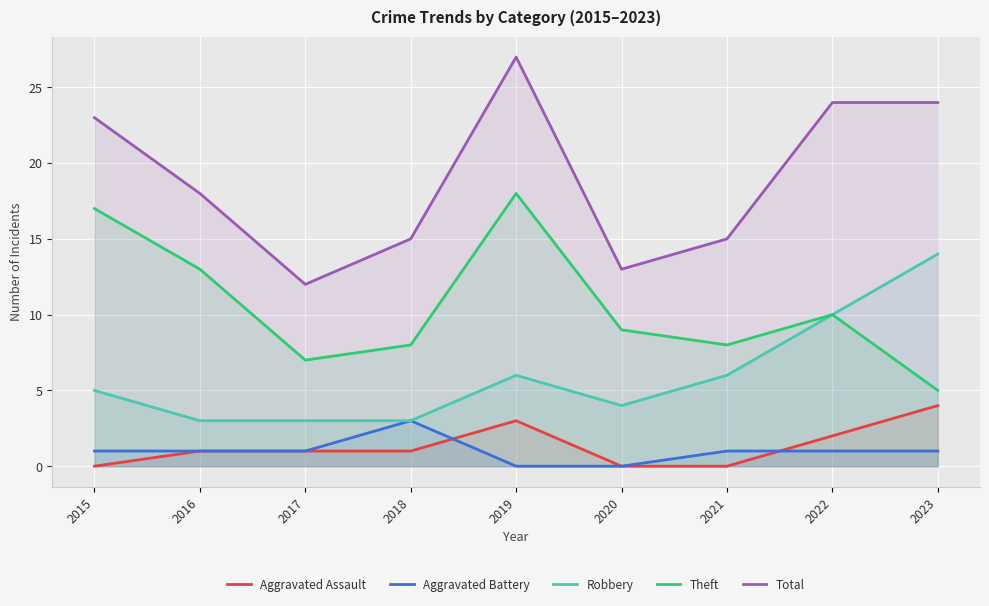

List the series in order of their peak value, highest first.

Total, Theft, Robbery, Aggravated Assault, Aggravated Battery